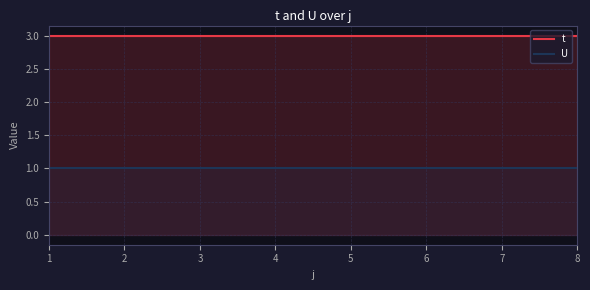

True or false: t and U cross at least once.

False